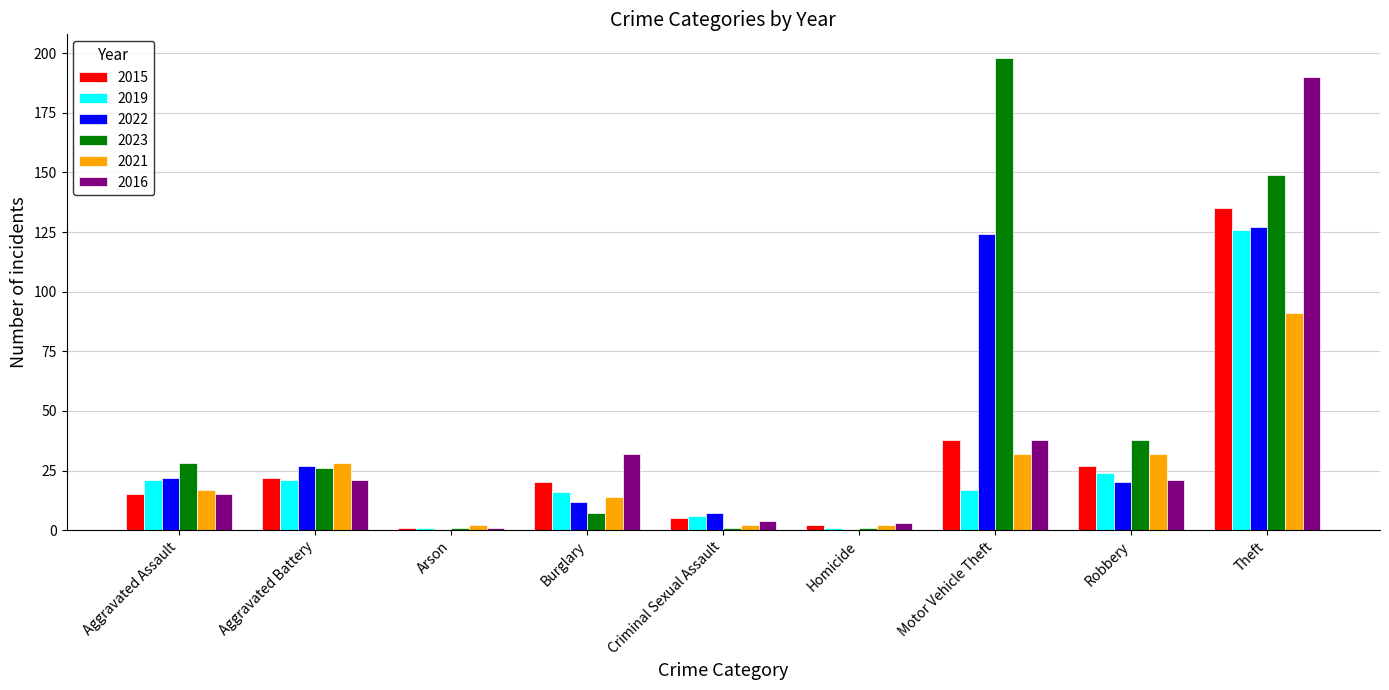

At which category does the chart reach its peak across all series?

Motor Vehicle Theft